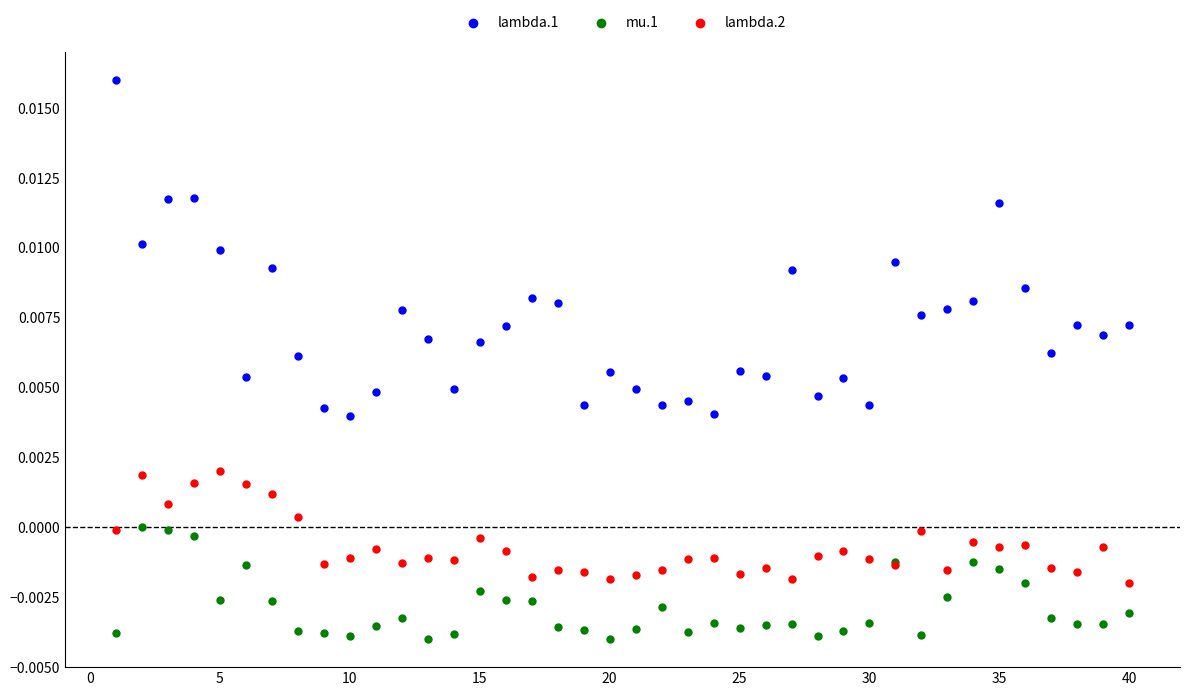

Which series has the widest spread of Y values?

lambda.1